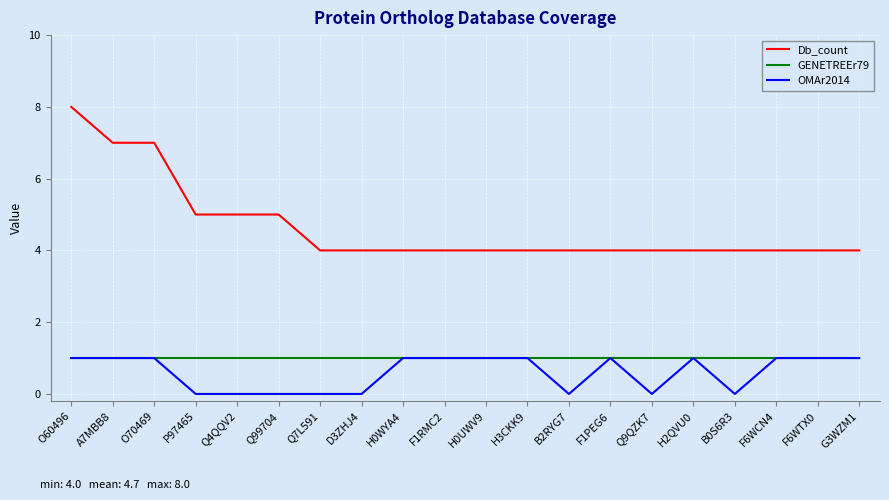

True or false: OMAr2014 and Db_count intersect in this chart.

False